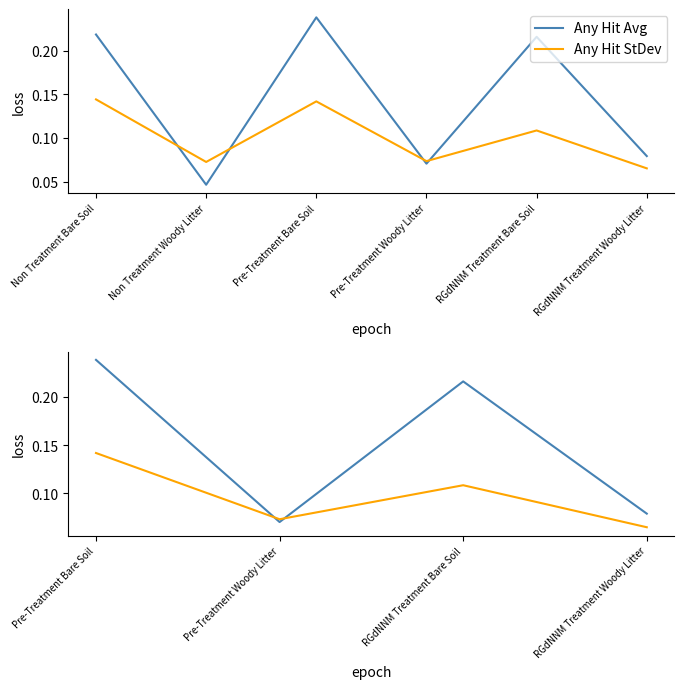

At how many categories does at least one series exceed 0?

4